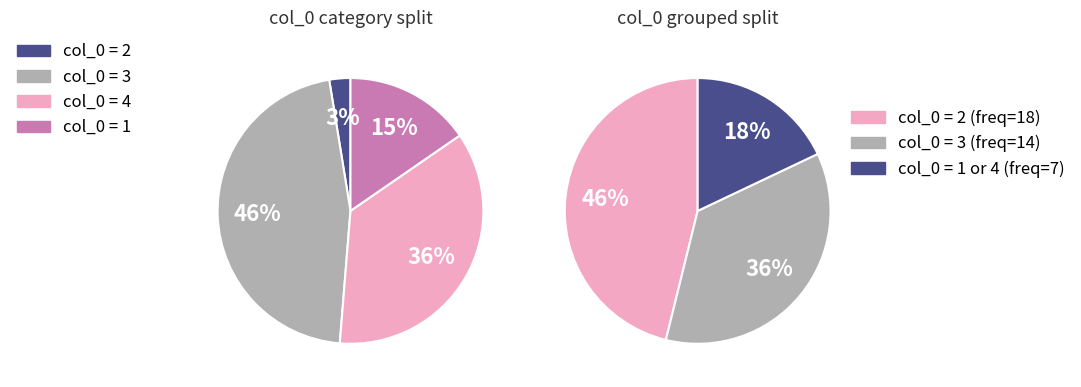

Which has a higher value, 1 or 3?

3